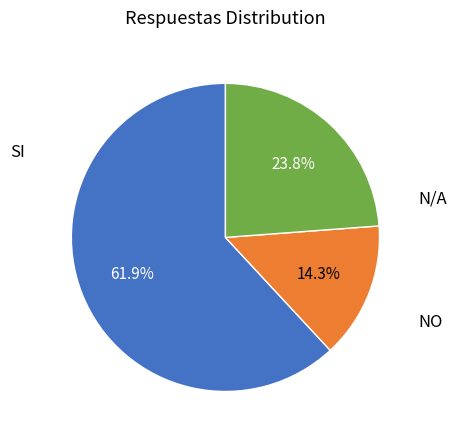

Approximately how many times larger is the value at N/A compared to NO?

1.7